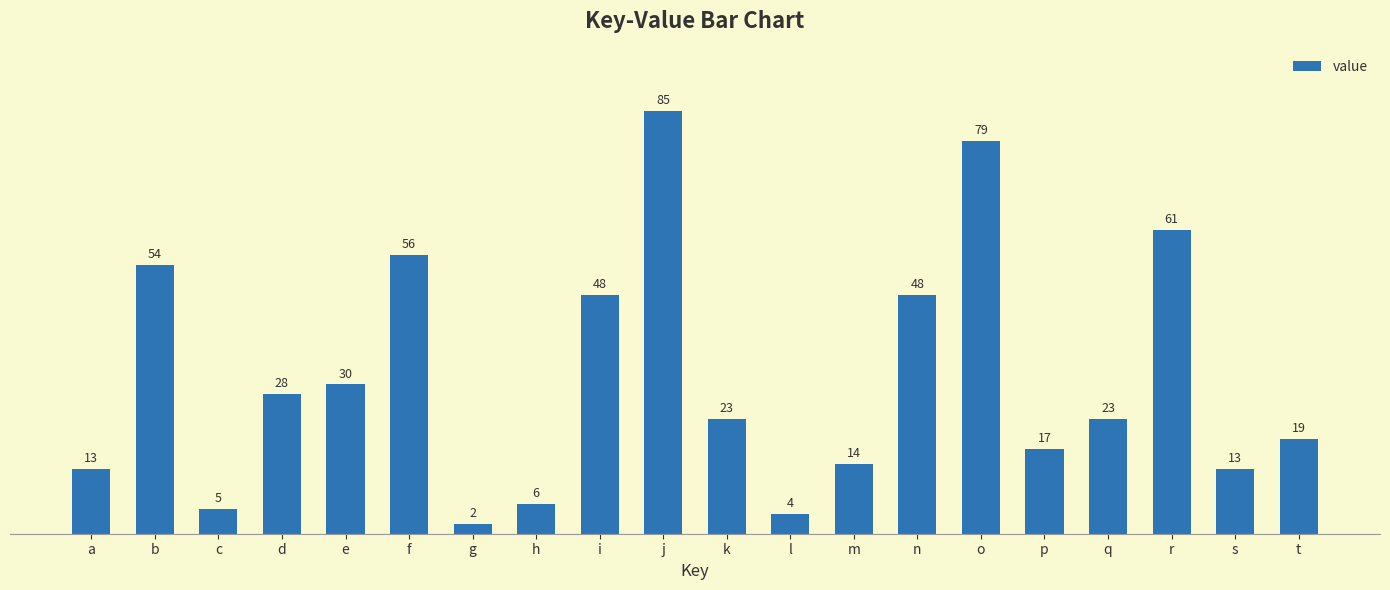

Does the chart contain stacked bars?

No